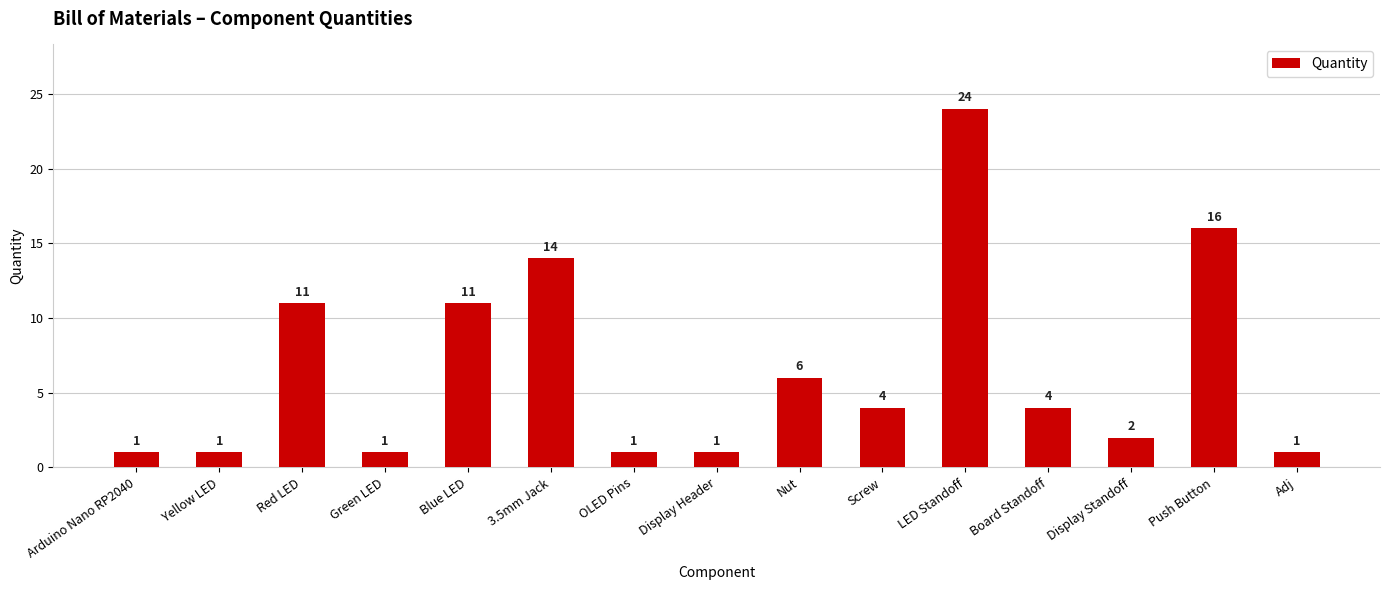

The chart shows a value of 1 at OLED Pins. True or false?

True